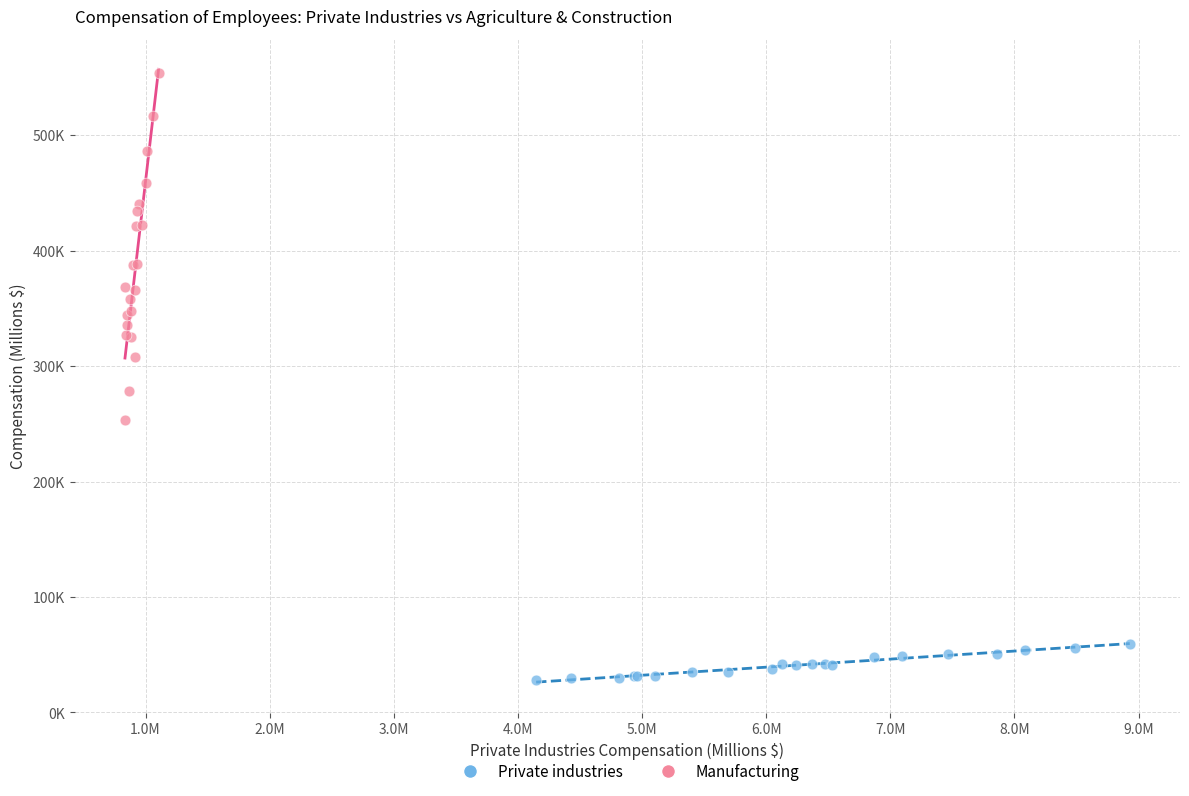

Which series reaches the maximum Y coordinate?

Manufacturing